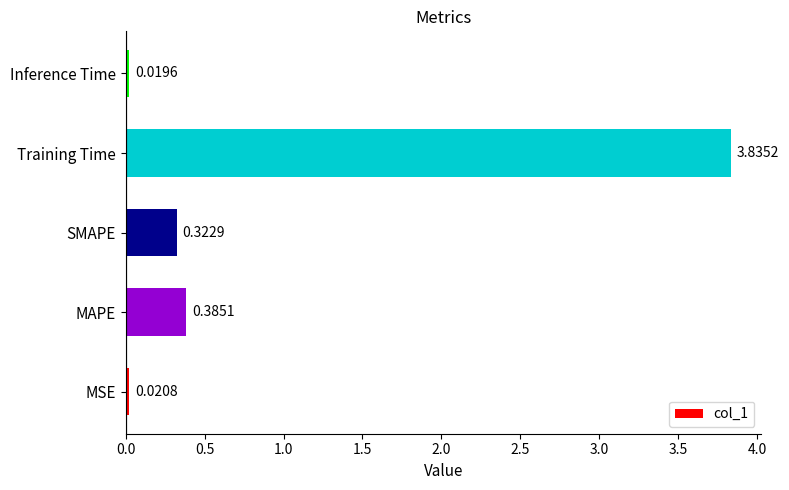

Which label corresponds to the largest value in the chart?

Training Time